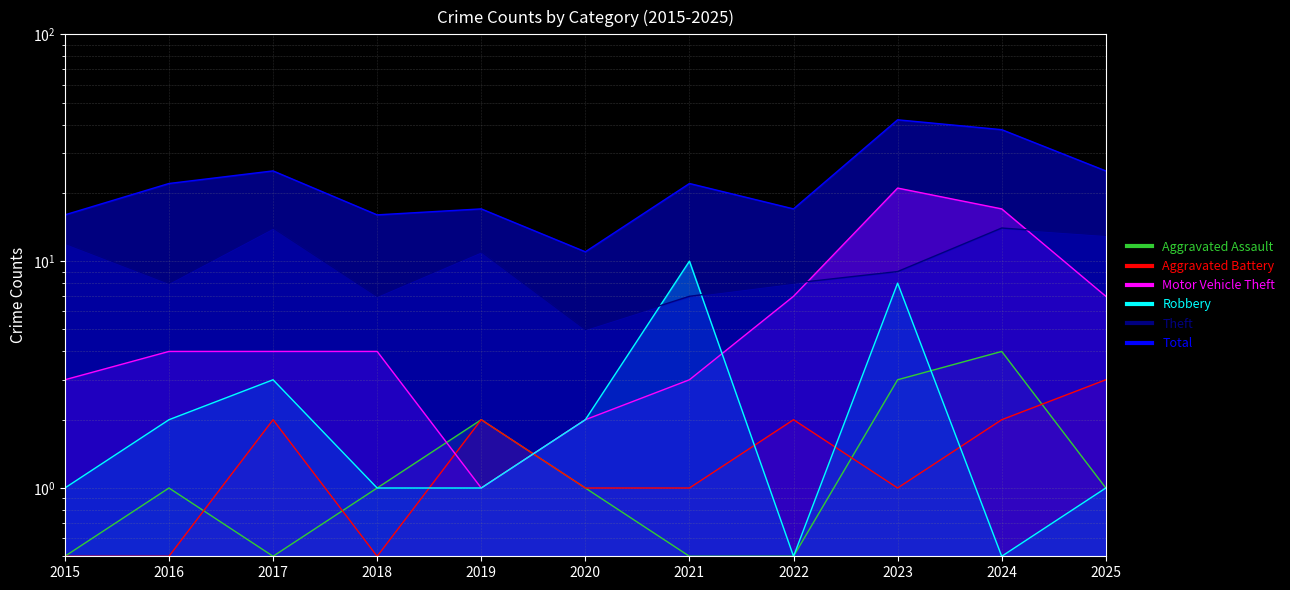

Which series has the largest range (max minus min)?

Total